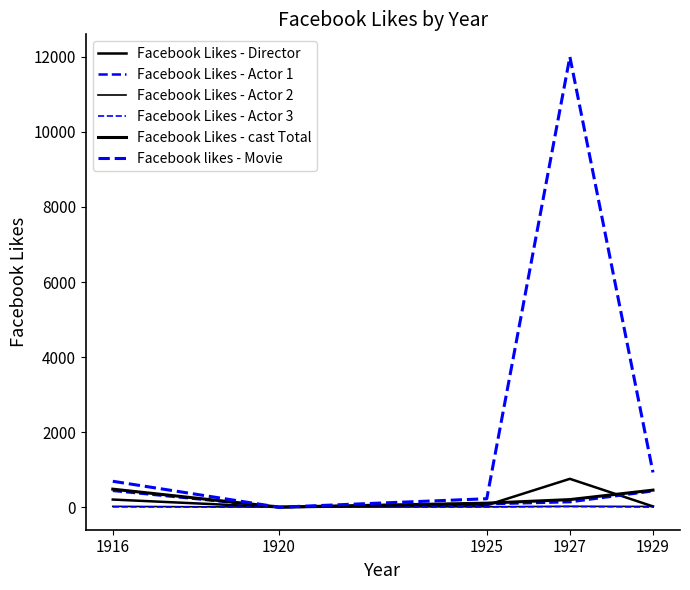

Which series has the largest total across all categories?

Facebook likes - Movie